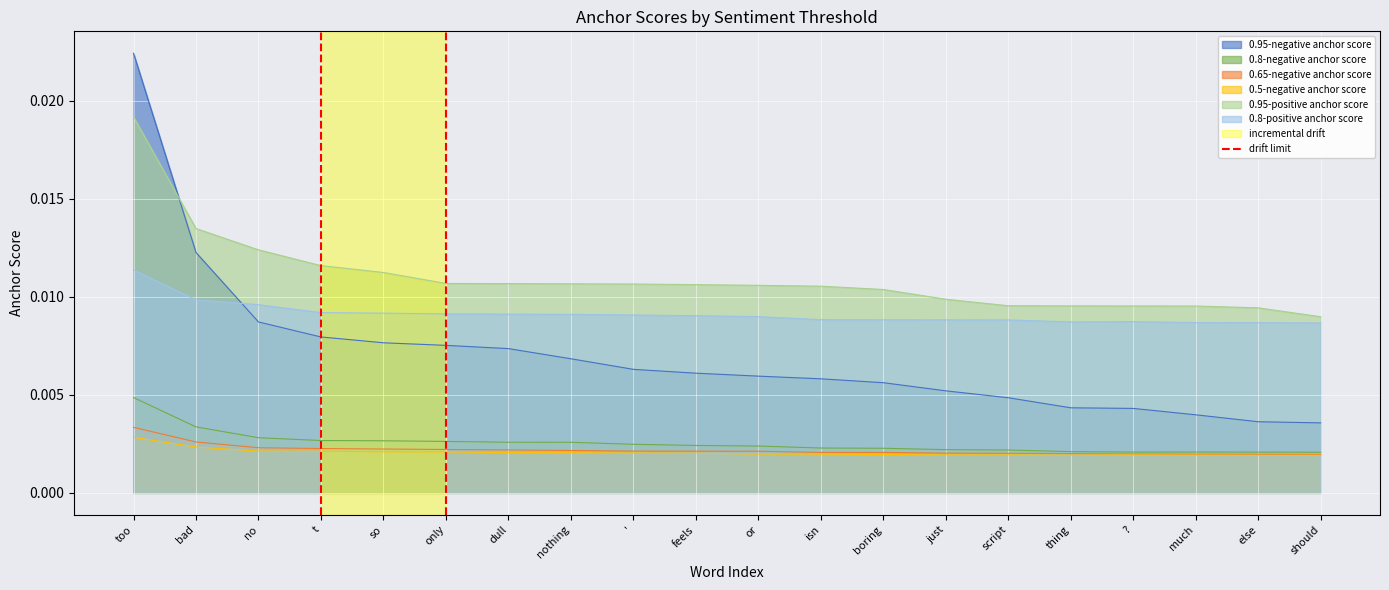

Does the chart display data point markers on the line(s)?

No